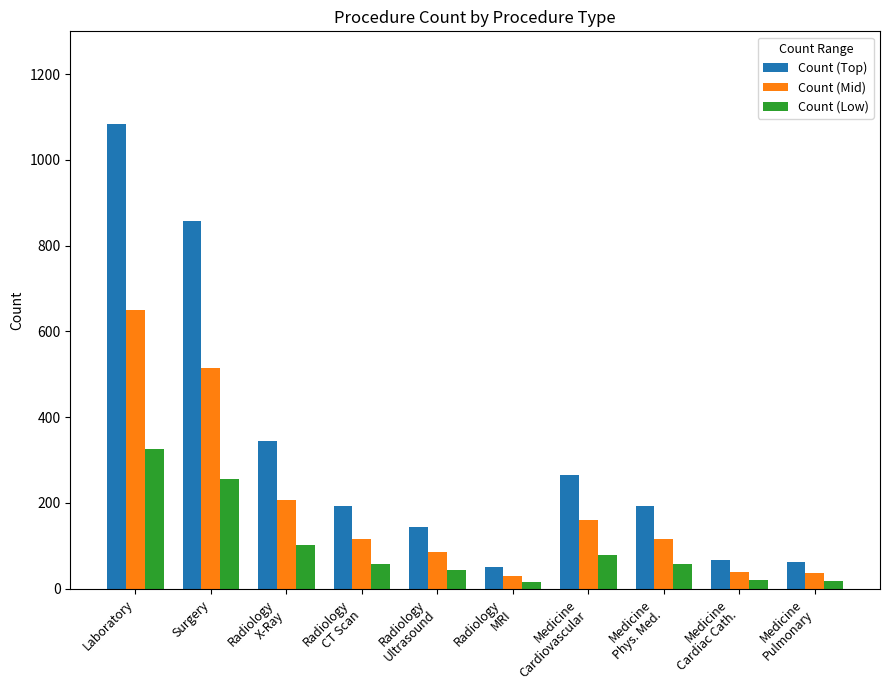

The value of Count (Mid) at Medicine
Phys. Med. is 115.2. True or false?

True